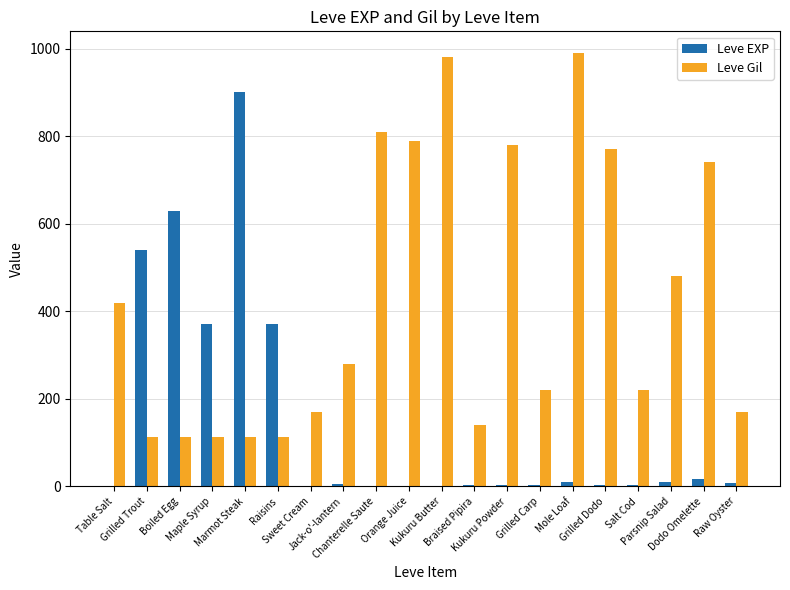

What is the difference between the Leve Gil values at Kukuru Powder and Jack-o'-lantern?

500